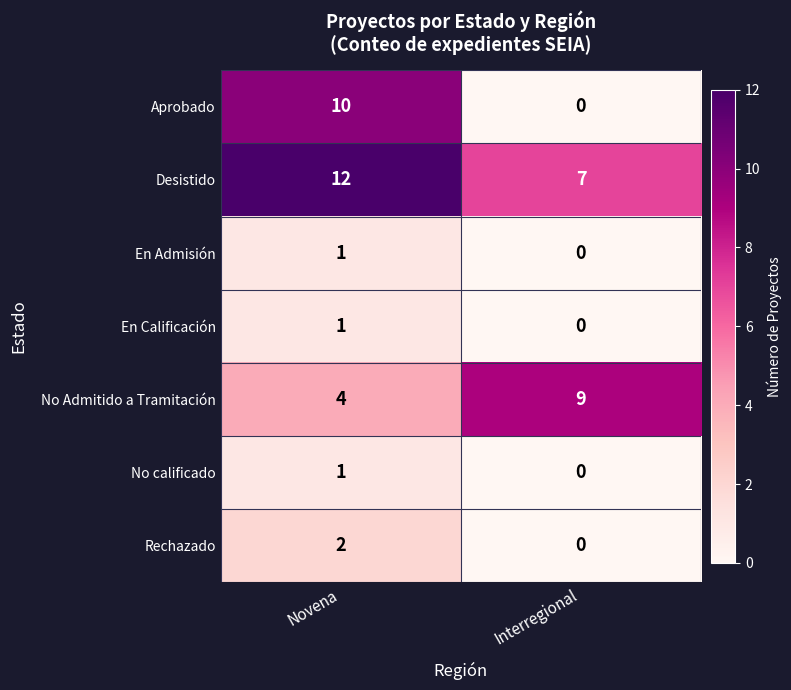

Which series has the largest total across all categories?

Desistido